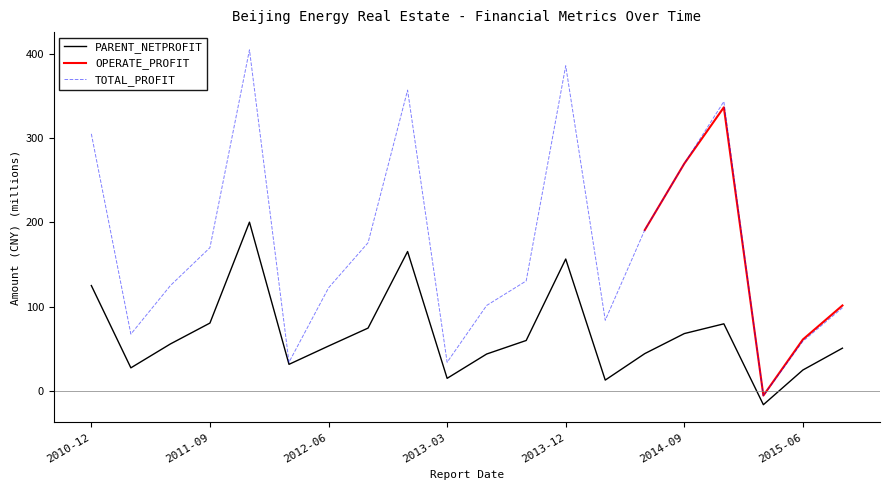

What is the highest value of the TOTAL_PROFIT series?

404.3